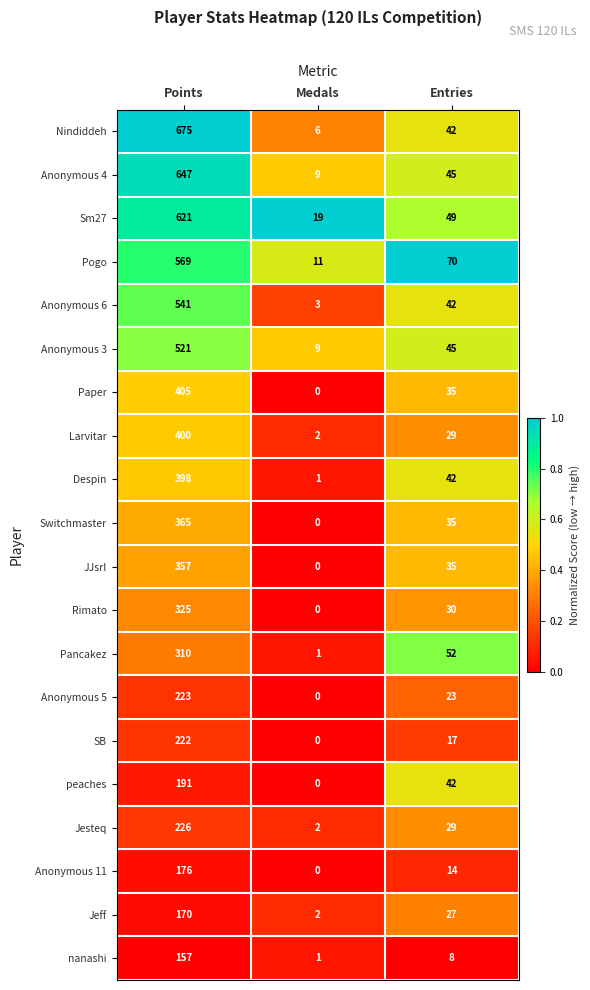

Which label corresponds to the largest value in the chart?

Points